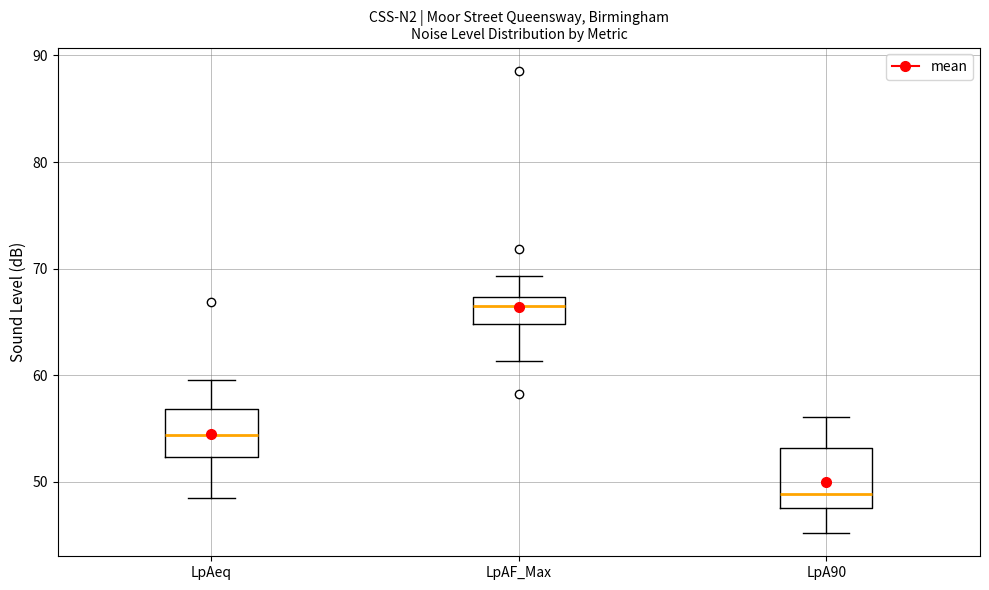

Where does the median line of the box for LpA90 sit on the y-axis? The values are not printed on the chart, so give them approximately, as read against the axis.

49